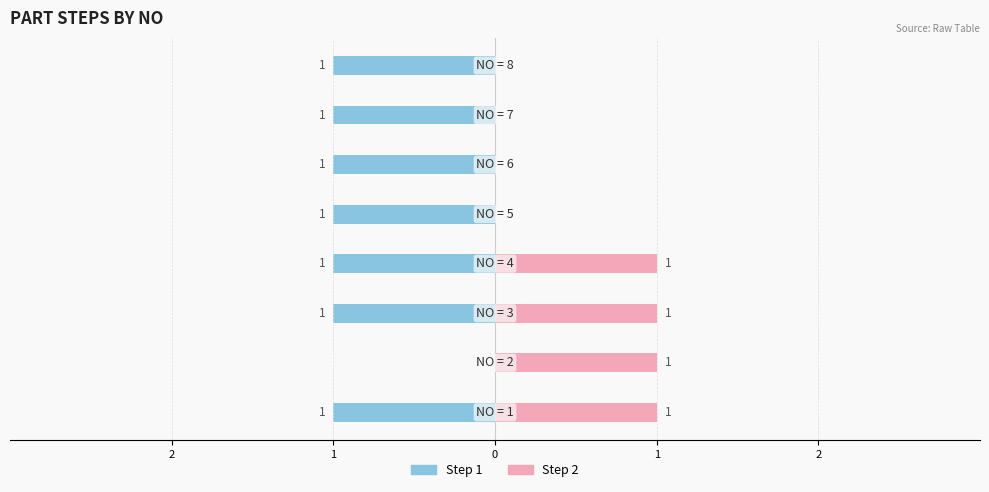

What are all the series names shown in the legend?

Step 2, Step 1